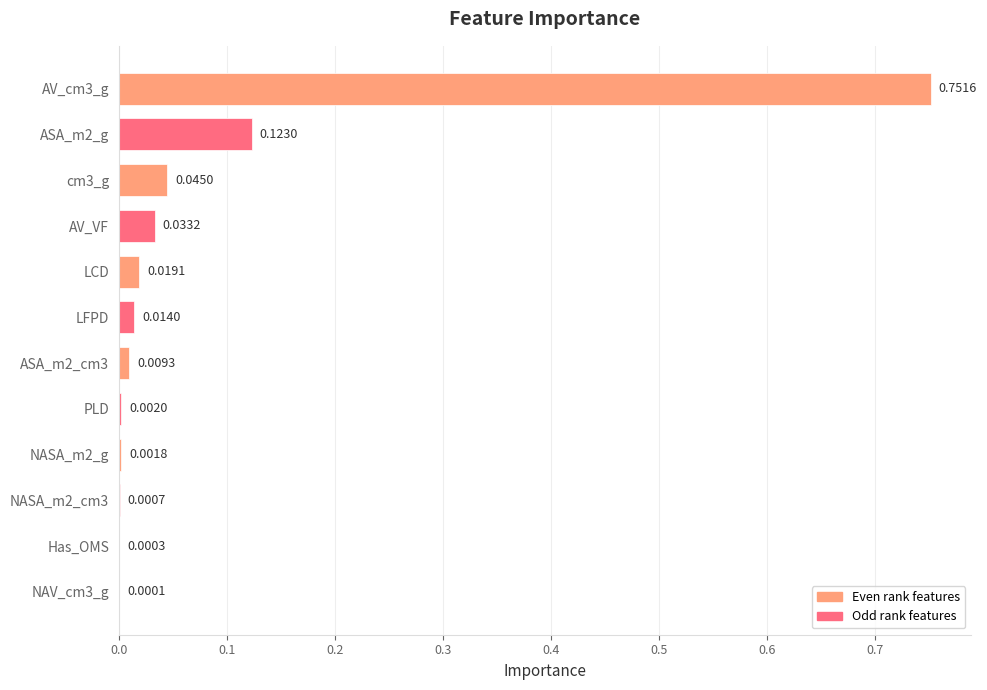

Count the number of categories in the chart.

12